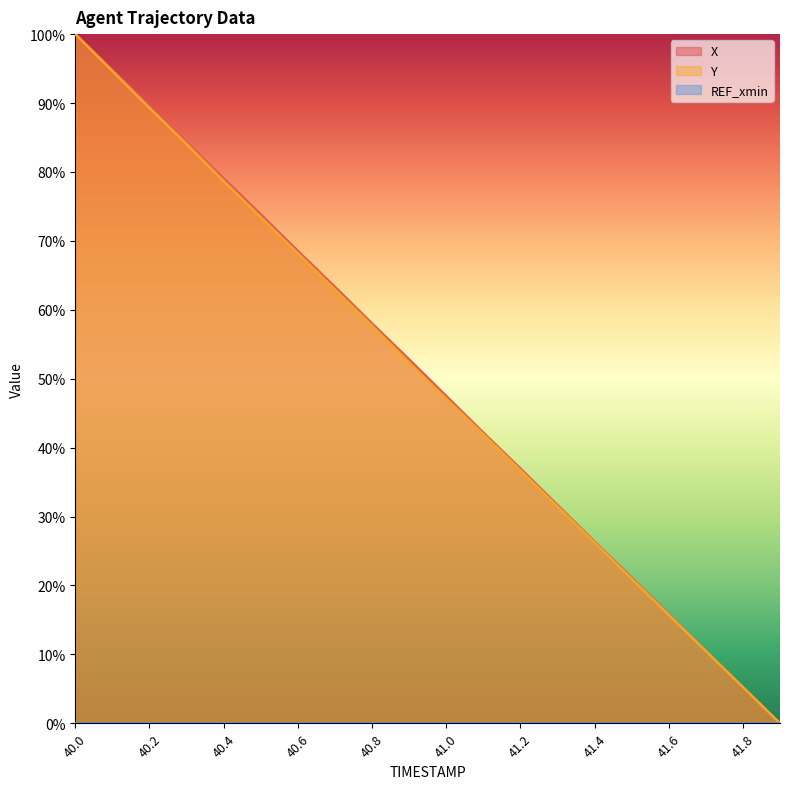

What is the difference between the maximum and minimum values in the X series?

100.0